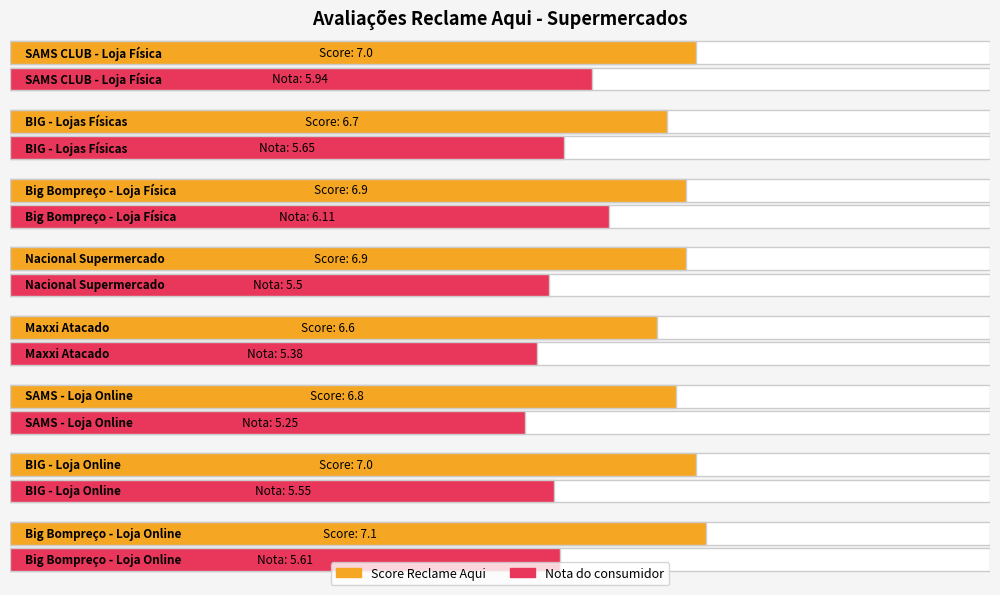

What is the maximum value for Nota do consumidor?

6.1